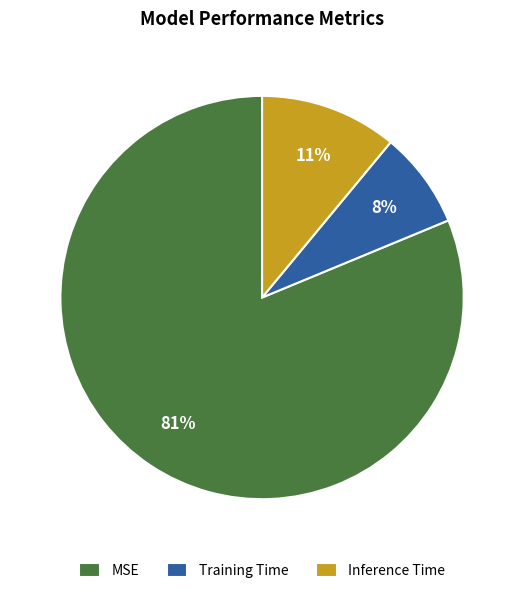

To the nearest percent, what percentage of the pie is MSE?

81%